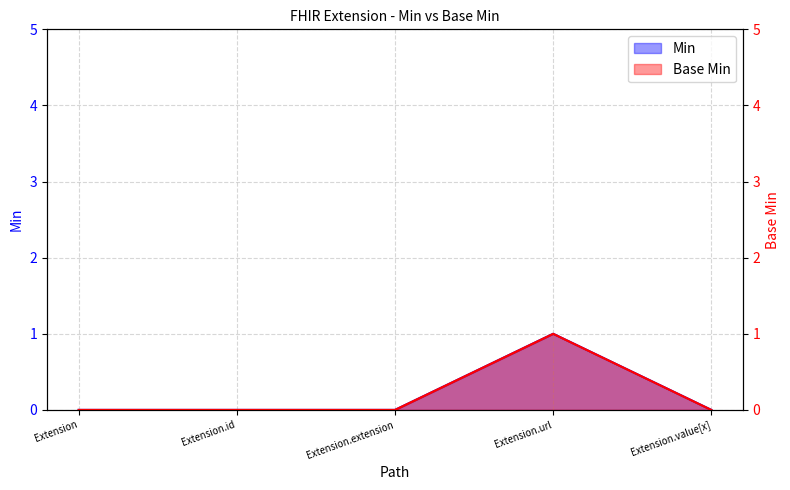

At which label does Base Min reach its minimum?

Extension